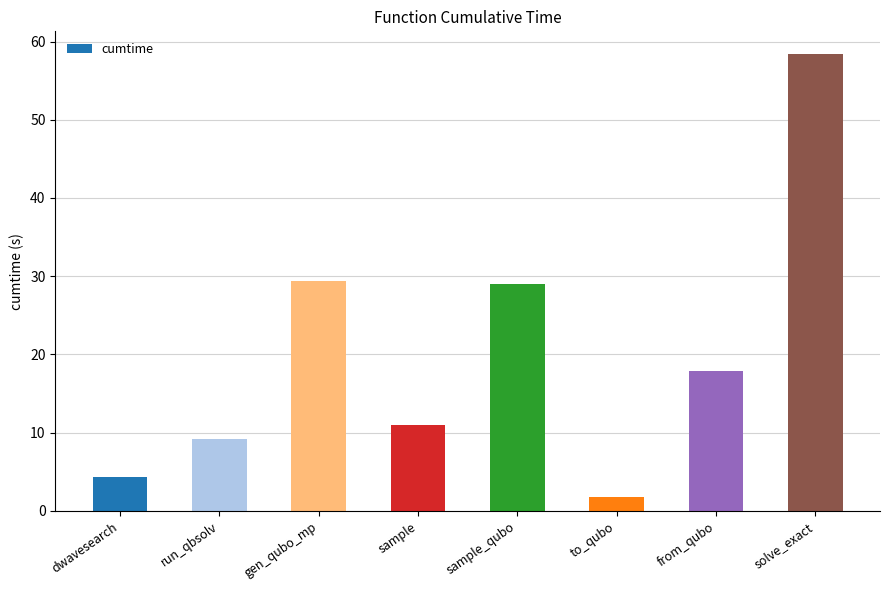

At which category does the chart reach its peak across all series?

solve_exact